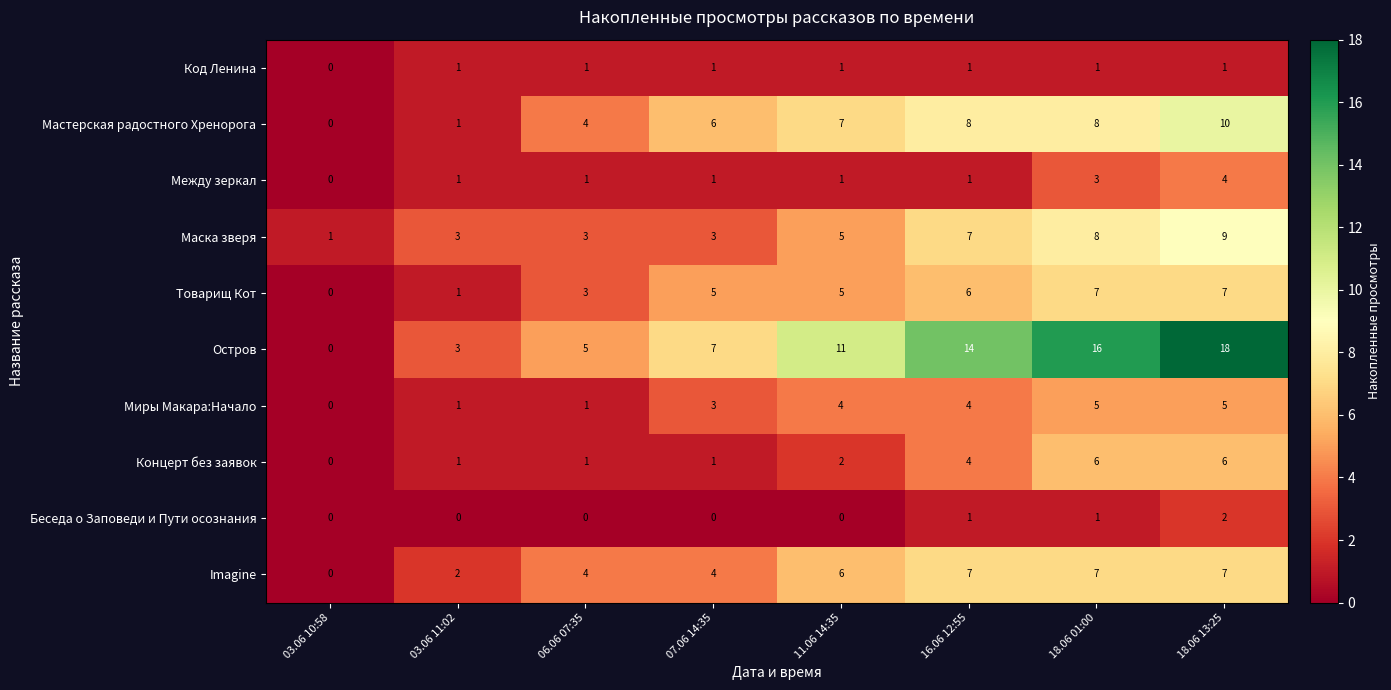

The value of Беседа о Заповеди и Пути осознания at 03.06 11:02 is -1. True or false?

False